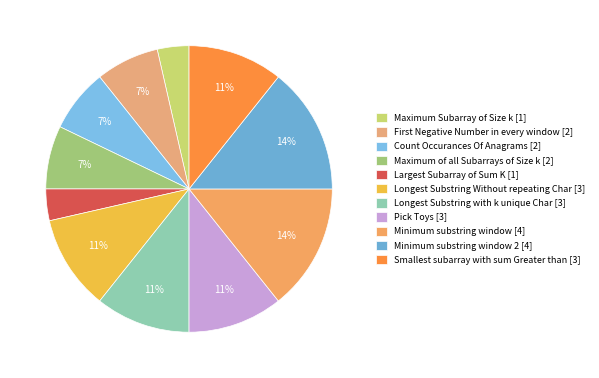

To the nearest percent, what is the average slice percentage?

9%